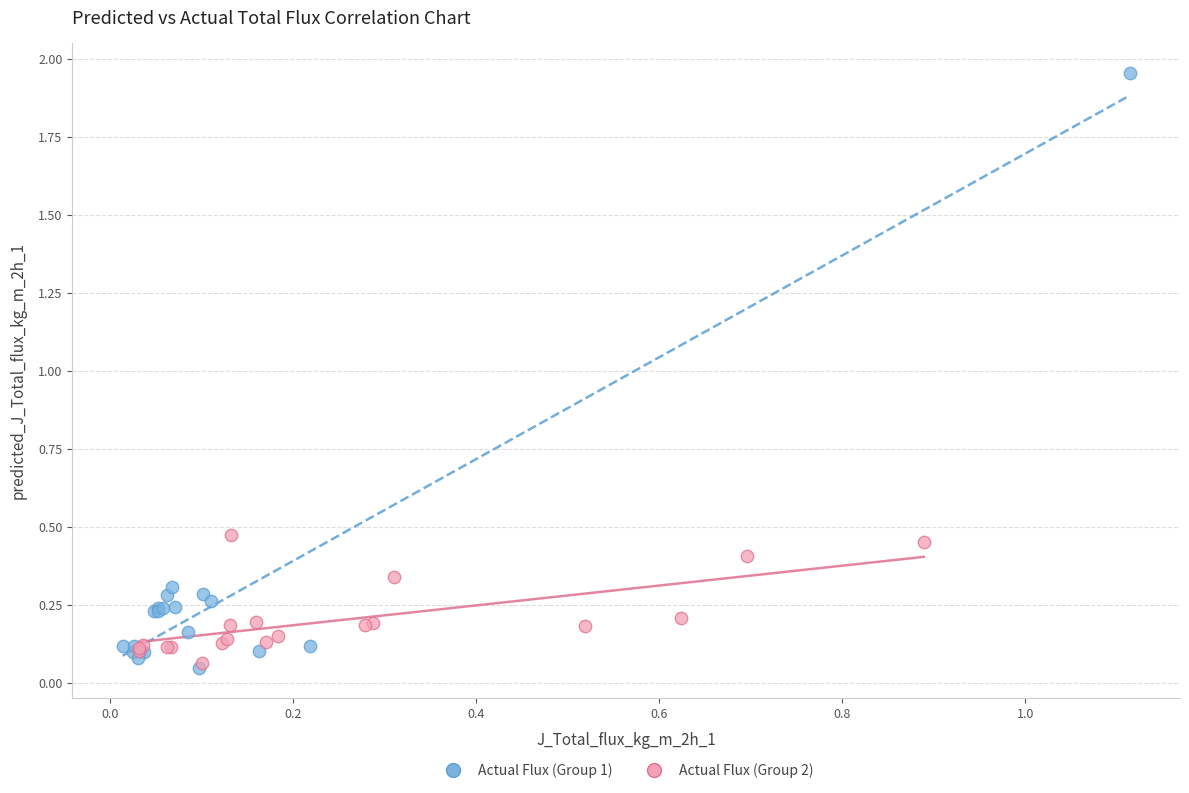

Which series reaches the maximum Y coordinate?

Actual Flux (Group 1)